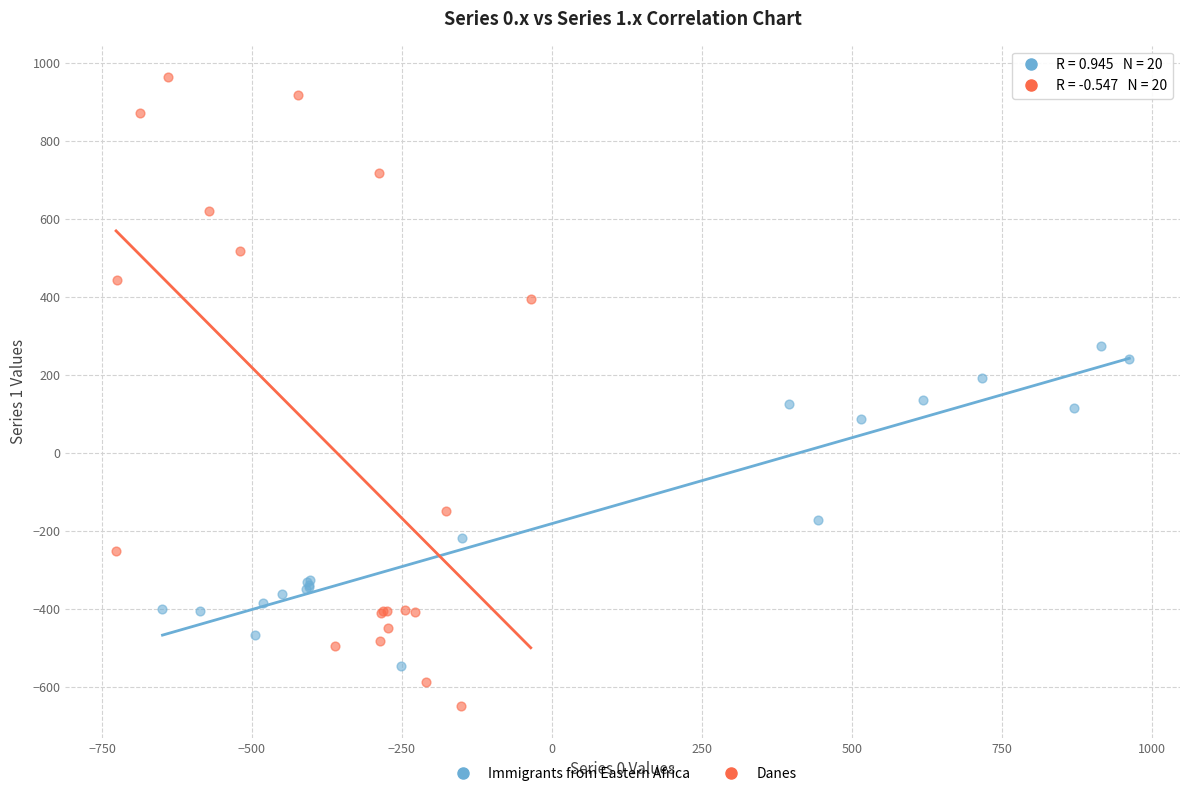

Which series contains the lowest Y value?

Danes